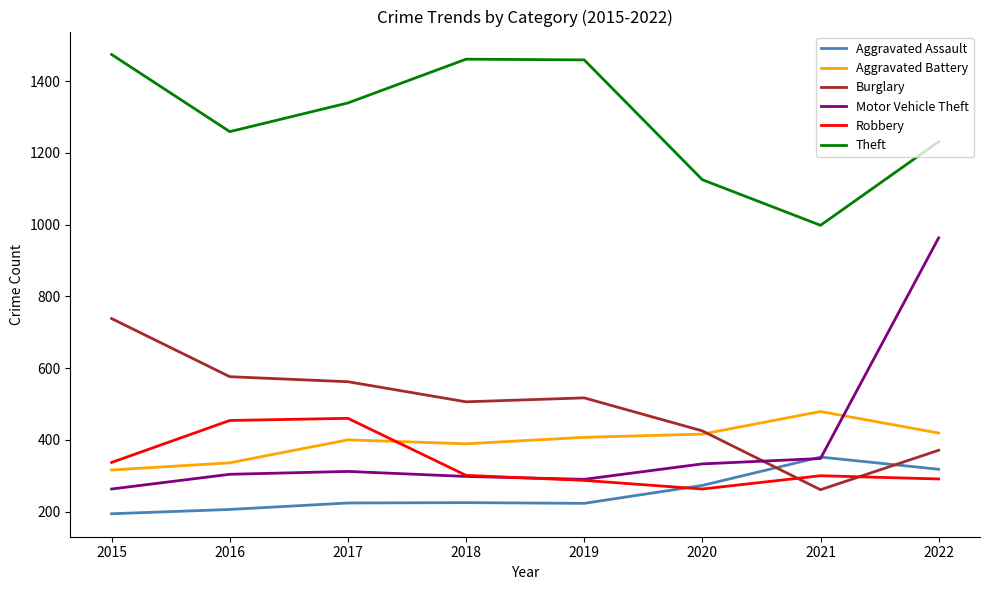

What value does the Motor Vehicle Theft series have at 2021?

348